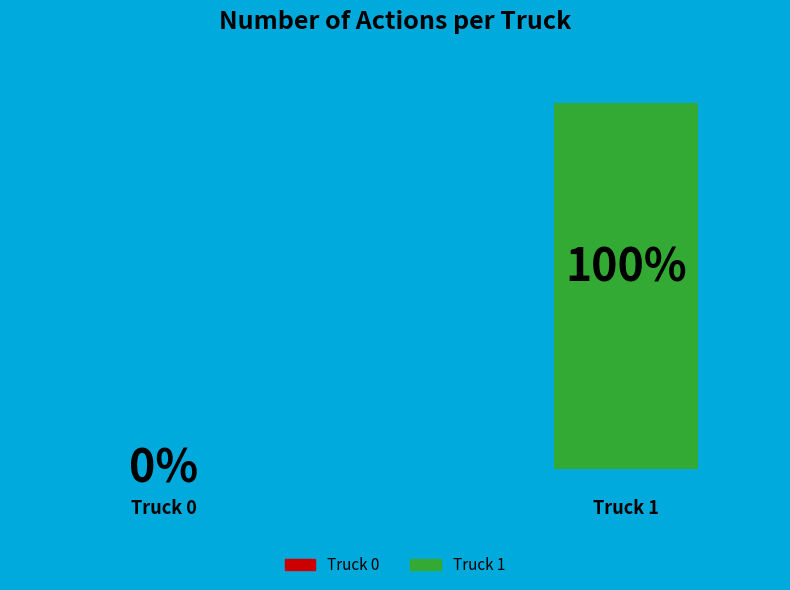

To the nearest percent, what is the difference between the largest and smallest slice percentages?

100%